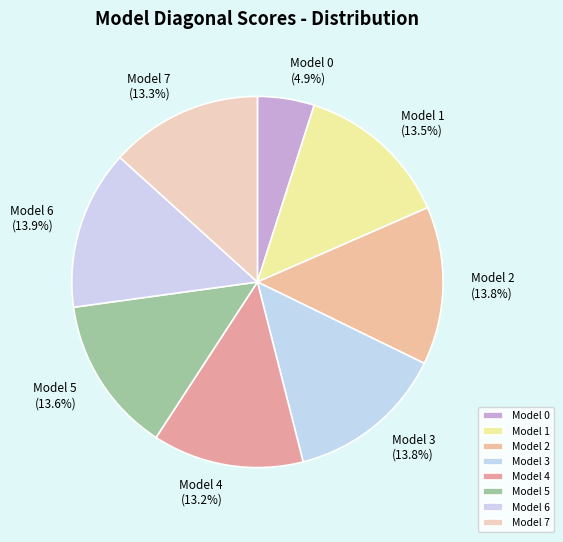

Is it true that Model 6 is 7% of the pie?

False